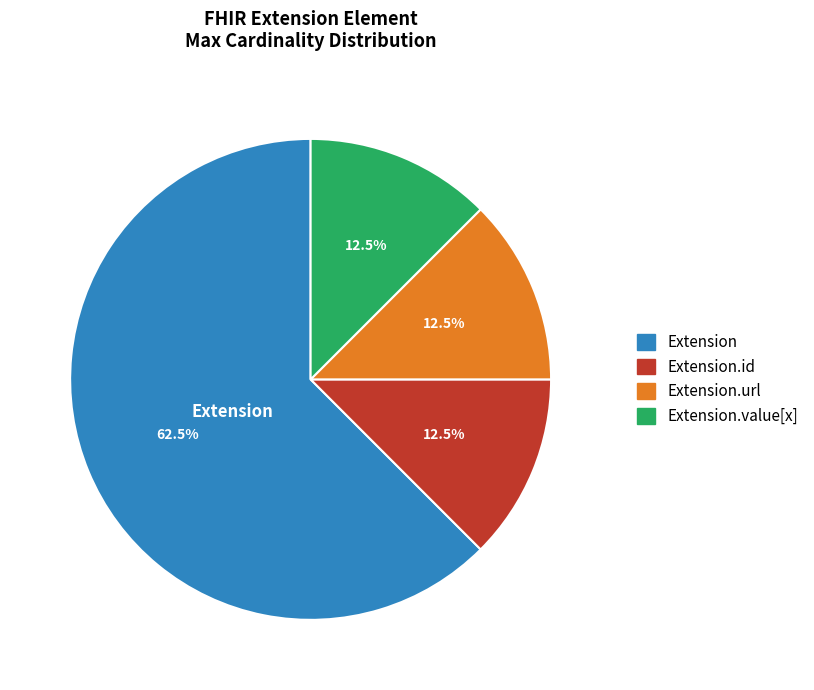

Does any single category account for the majority?

Yes